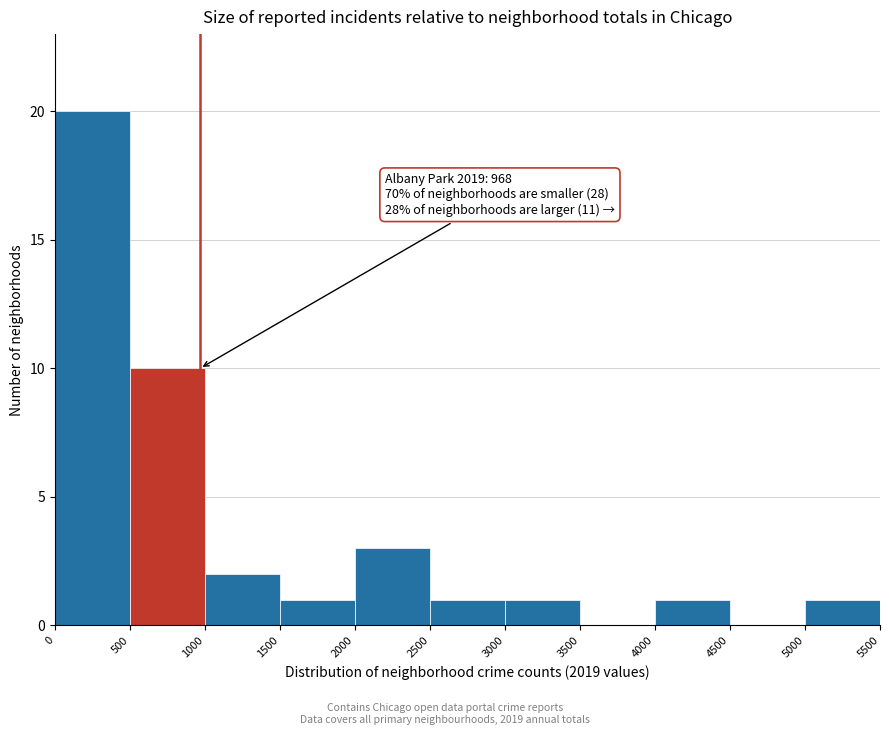

Over which range of the x-axis is the bar tallest?

0 to 500